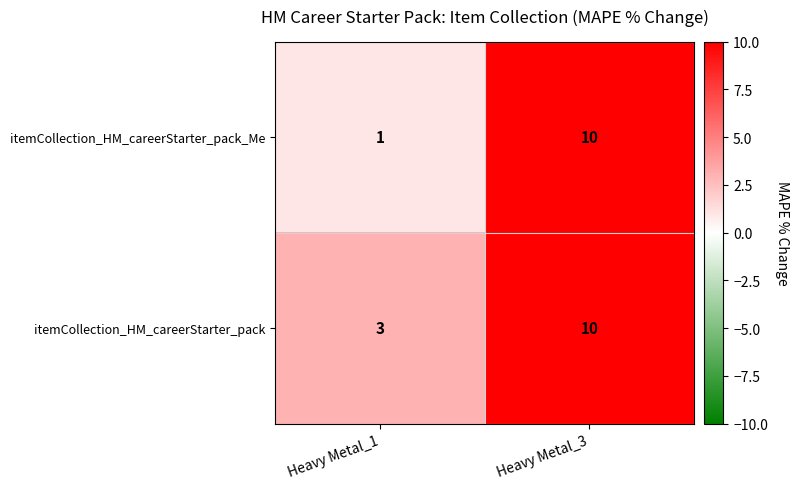

What is the difference between the maximum and minimum values in the itemCollection_HM_careerStarter_pack_Me series?

9